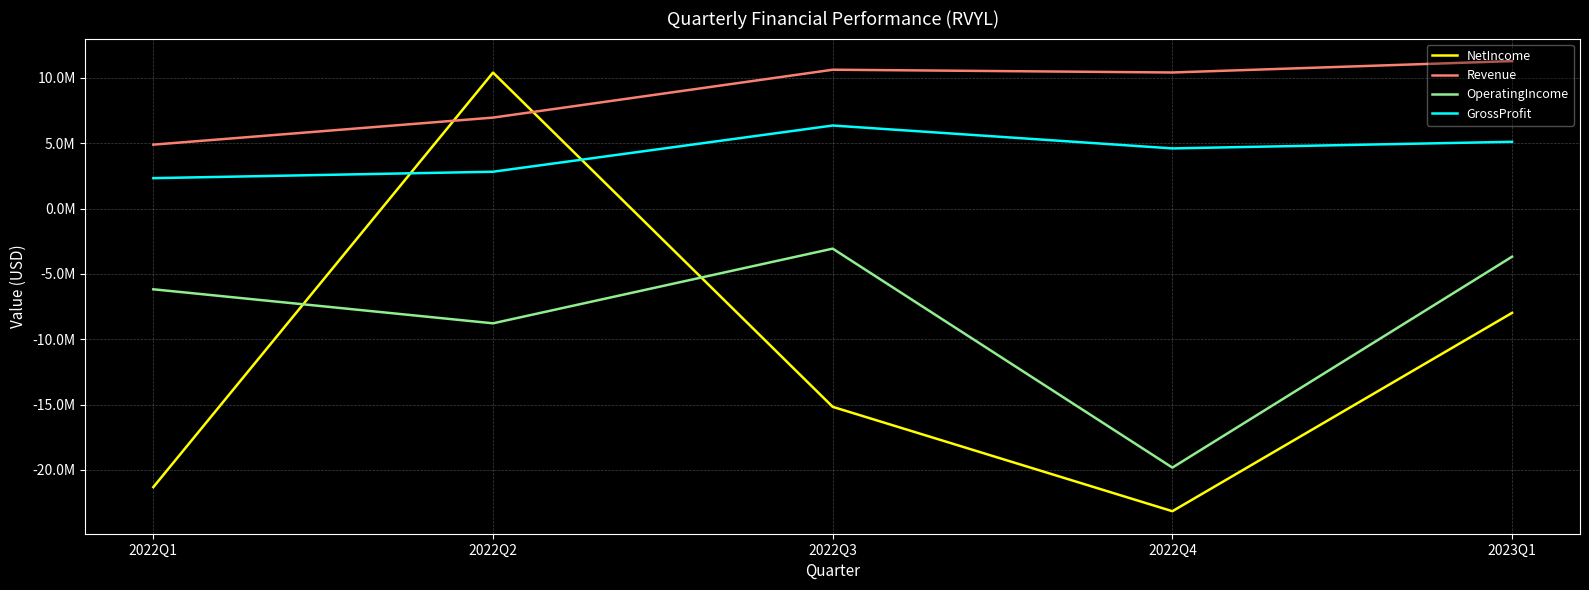

After their last crossing, which series has the higher values: Revenue or NetIncome?

Revenue